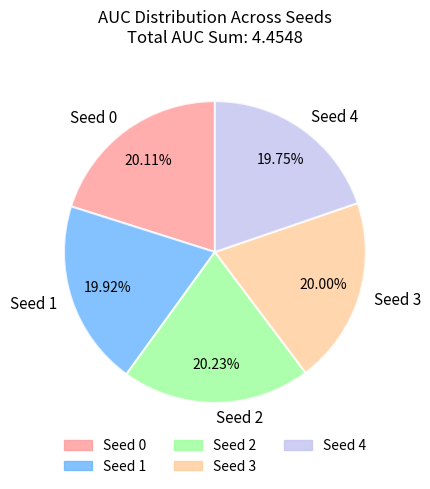

Is the sum of Seed 1 and Seed 4 greater than half?

No